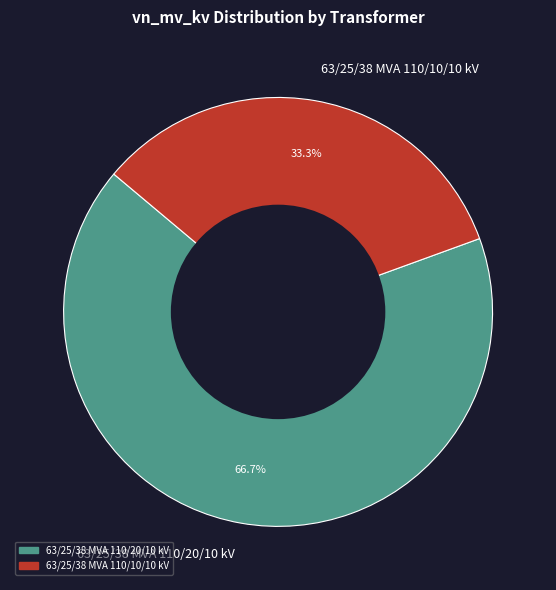

Which category has the smallest portion of the pie?

63/25/38 MVA 110/10/10 kV